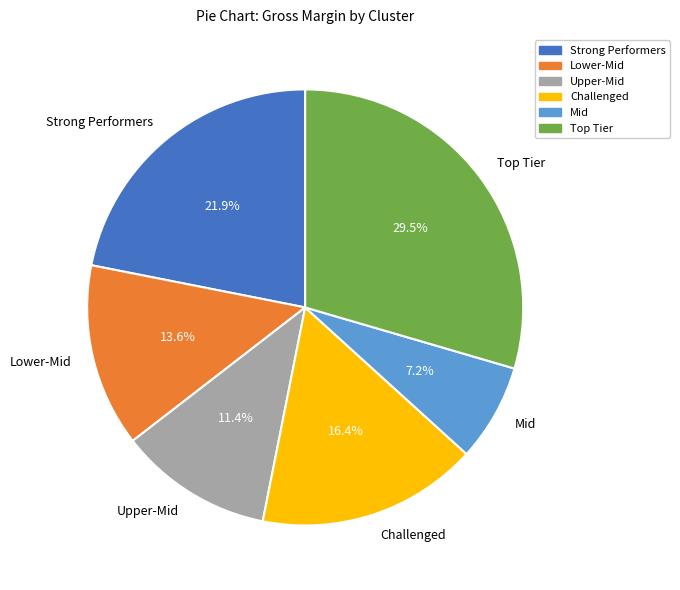

Rank the categories by value from highest to lowest.

Top Tier, Strong Performers, Challenged, Lower-Mid, Upper-Mid, Mid